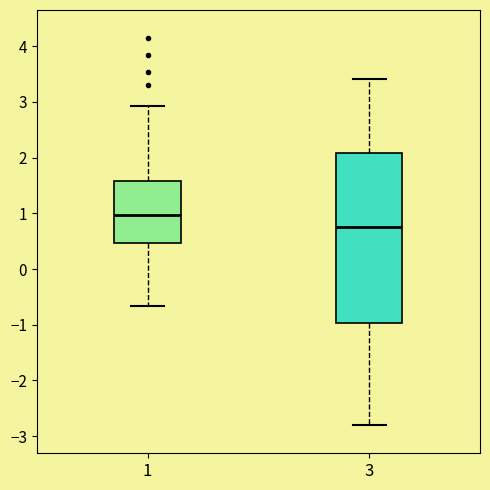

Reading left to right, read every box against the y-axis: the position of its median line, the range the box covers, and the ends of its whiskers. The values are not printed on the chart, so give them approximately, as read against the axis.

1: median 1.0, box 0.5 to 1.6, whiskers -0.7 to 2.9
3: median 0.8, box -1.0 to 2.1, whiskers -2.8 to 3.4